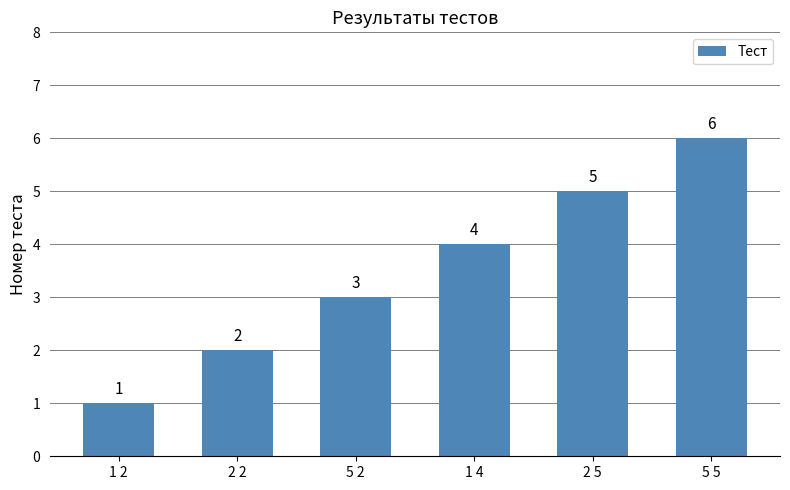

Which has a higher value, 1 4 or 1 2?

1 4